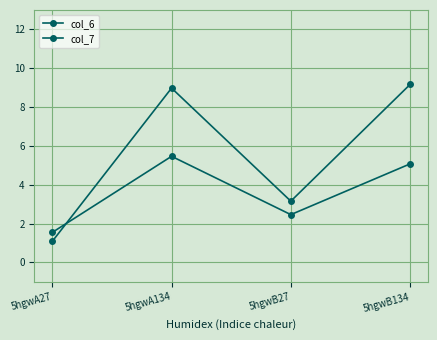

How many intersections are there between col_6 and col_7?

1